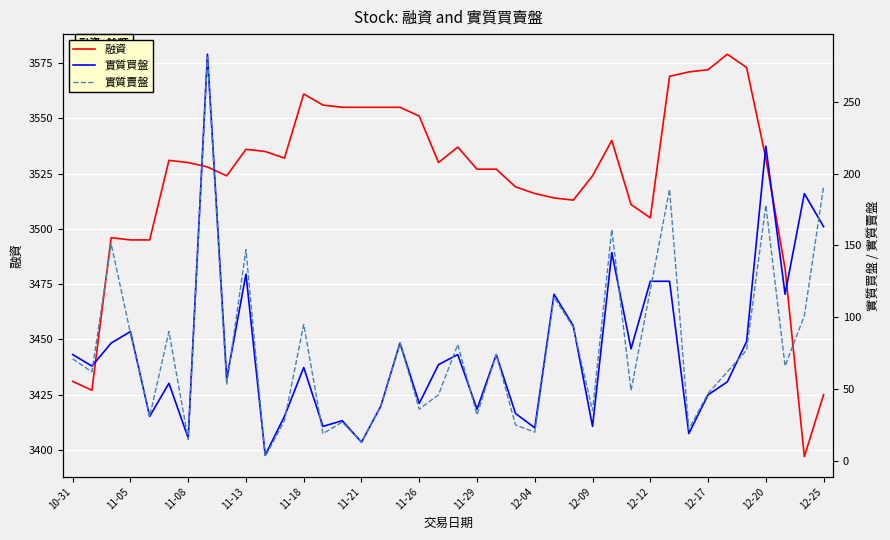

Reading left to right, extract all data points from this chart.

融資: 3431	3427	3496	3495	3495	3531	3530	3528	3524	3536	3535	3532	3561	3556	3555	3555	3555	3555	3551	3530	3537	3527	3527	3519	3516	3514	3513	3524	3540	3511	3505	3569	3571	3572	3579	3573	3532	3482	3397	3425
實質買盤: 74	66	82	90	31	54	16	283	57	130	4	31	65	24	28	13	38	82	40	67	74	36	74	33	23	116	94	24	145	78	125	125	19	46	55	83	219	116	186	163
實質賣盤: 71	62	151	89	31	90	15	281	53	147	3	28	95	19	27	13	38	82	36	46	81	32	74	25	20	114	93	35	161	49	119	189	22	47	62	77	178	66	101	191